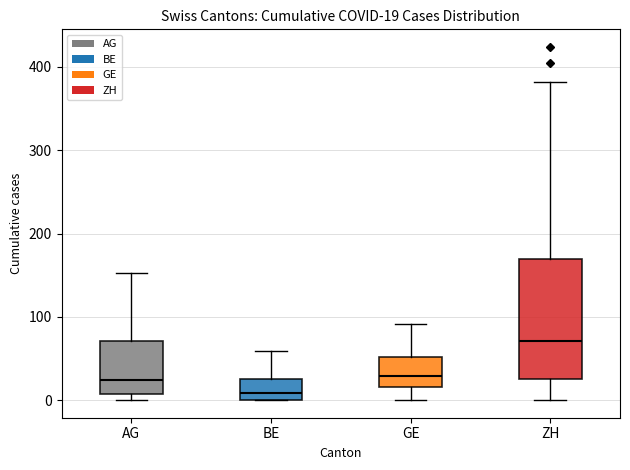

Comparing the boxes themselves (not the whiskers), which one is the tallest?

ZH